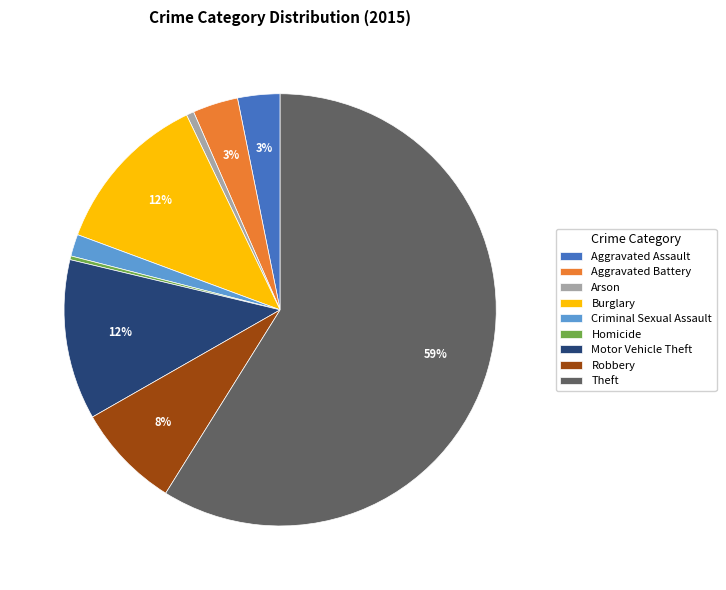

Approximately how many times larger is the value at Theft compared to Motor Vehicle Theft?

4.9